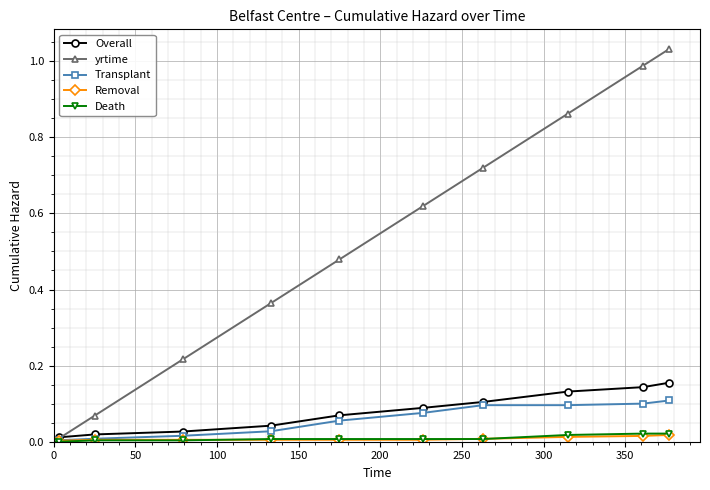

Which series has the largest range (max minus min)?

yrtime